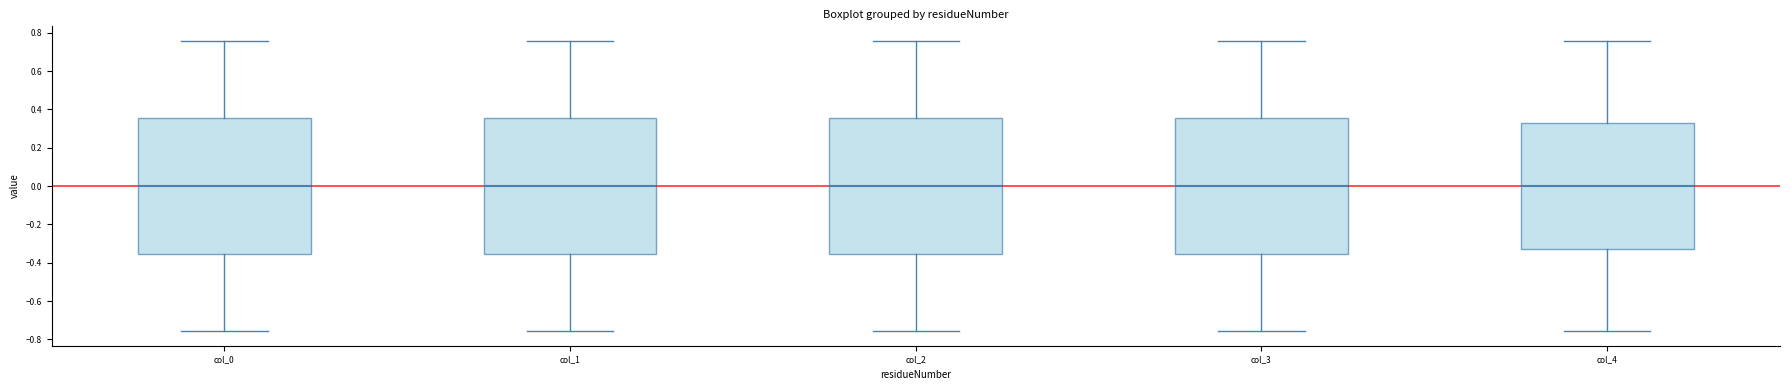

Reading left to right, transcribe this box plot: for each box, give where its median line is, the range the box spans, and where its two whiskers end, as read against the y-axis. The values are not printed on the chart, so give them approximately, as read against the axis.

col_0: median 0.00, box -0.36 to 0.36, whiskers -0.76 to 0.76
col_1: median 0.00, box -0.36 to 0.36, whiskers -0.76 to 0.76
col_2: median 0.00, box -0.36 to 0.36, whiskers -0.76 to 0.76
col_3: median 0.00, box -0.36 to 0.36, whiskers -0.76 to 0.76
col_4: median 0.00, box -0.32 to 0.32, whiskers -0.76 to 0.76